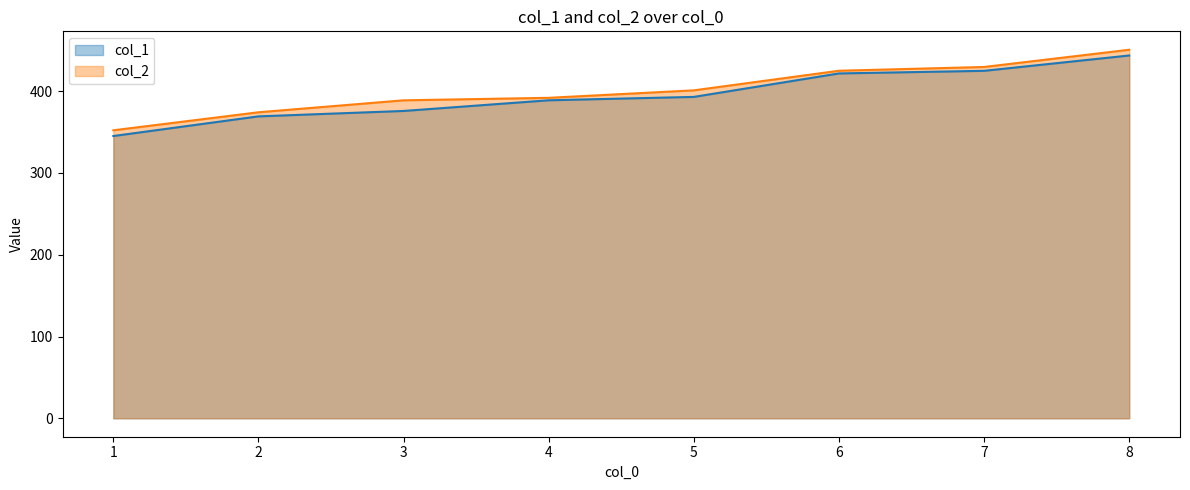

True or false: col_1 has a value of 184.9 at 7.

False